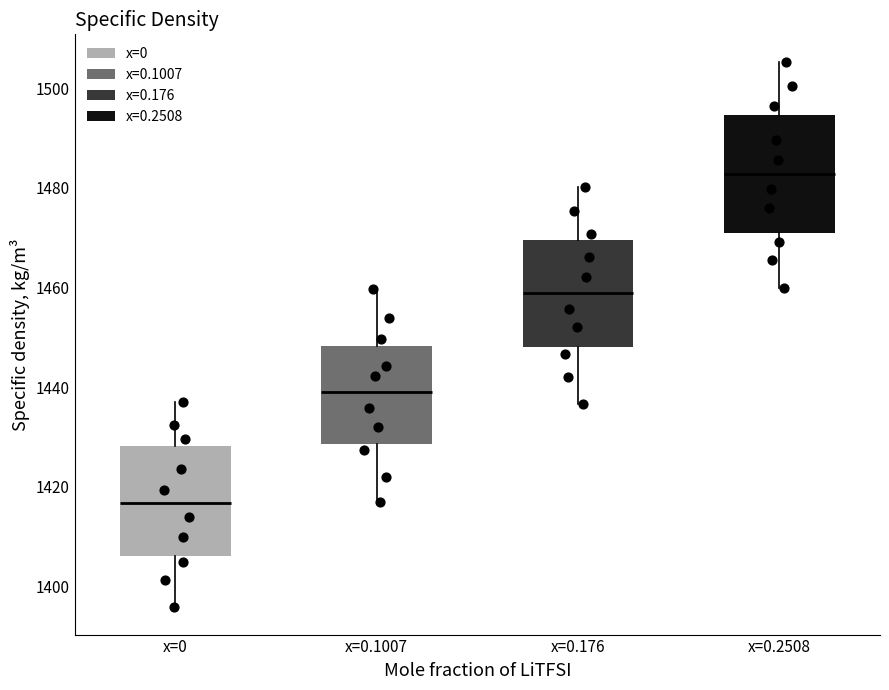

Reading left to right, read every box against the y-axis: the position of its median line, the range the box covers, and the ends of its whiskers. The values are not printed on the chart, so give them approximately, as read against the axis.

x=0: median 1416, box 1406 to 1428, whiskers 1396 to 1438
x=0.1007: median 1440, box 1428 to 1448, whiskers 1416 to 1460
x=0.176: median 1458, box 1448 to 1470, whiskers 1436 to 1480
x=0.2508: median 1482, box 1470 to 1494, whiskers 1460 to 1506